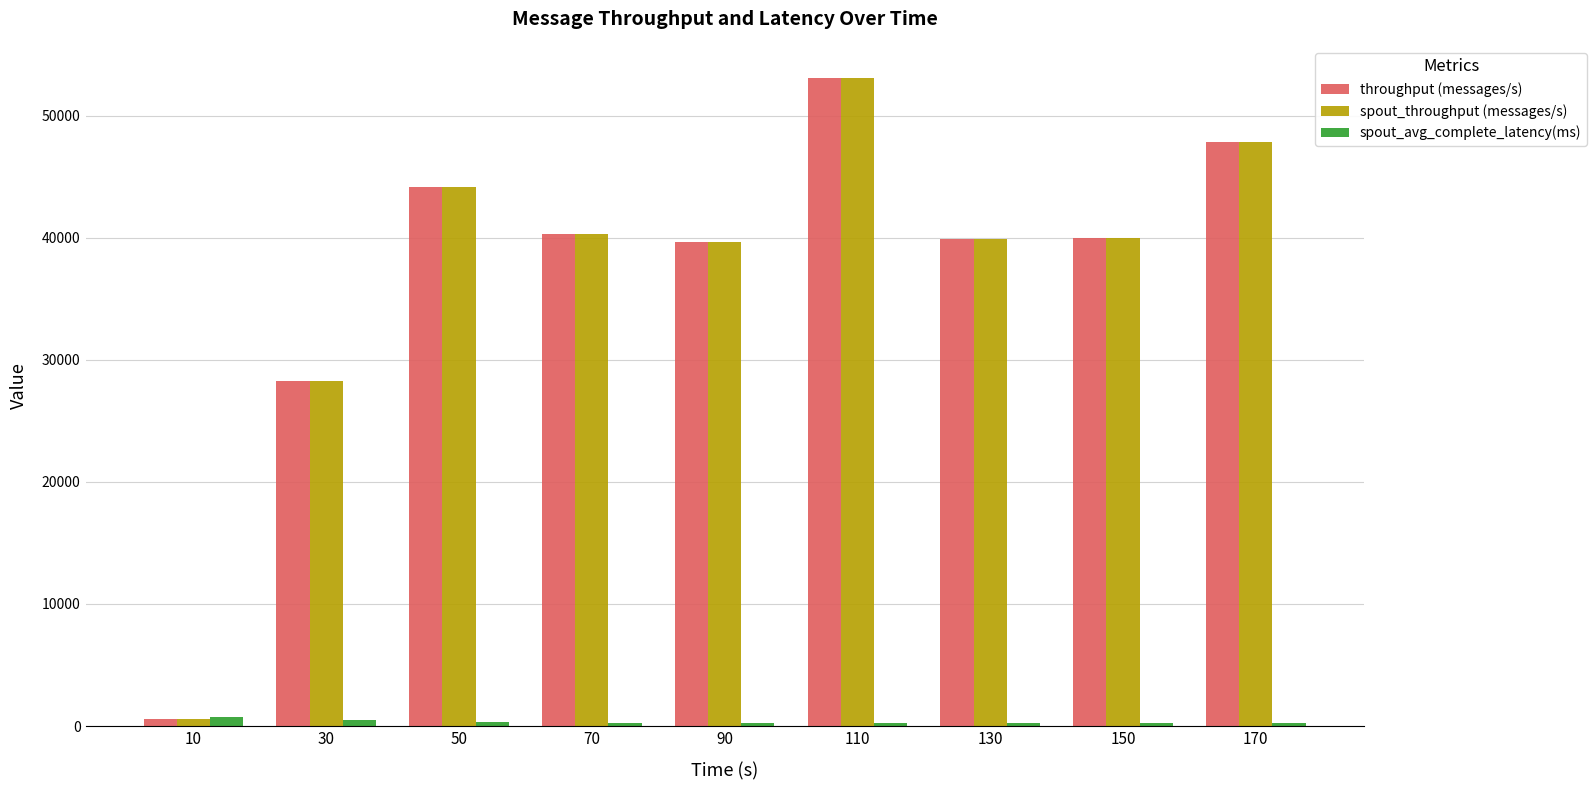

The value of throughput (messages/s) at 170 is 47877.0. True or false?

True